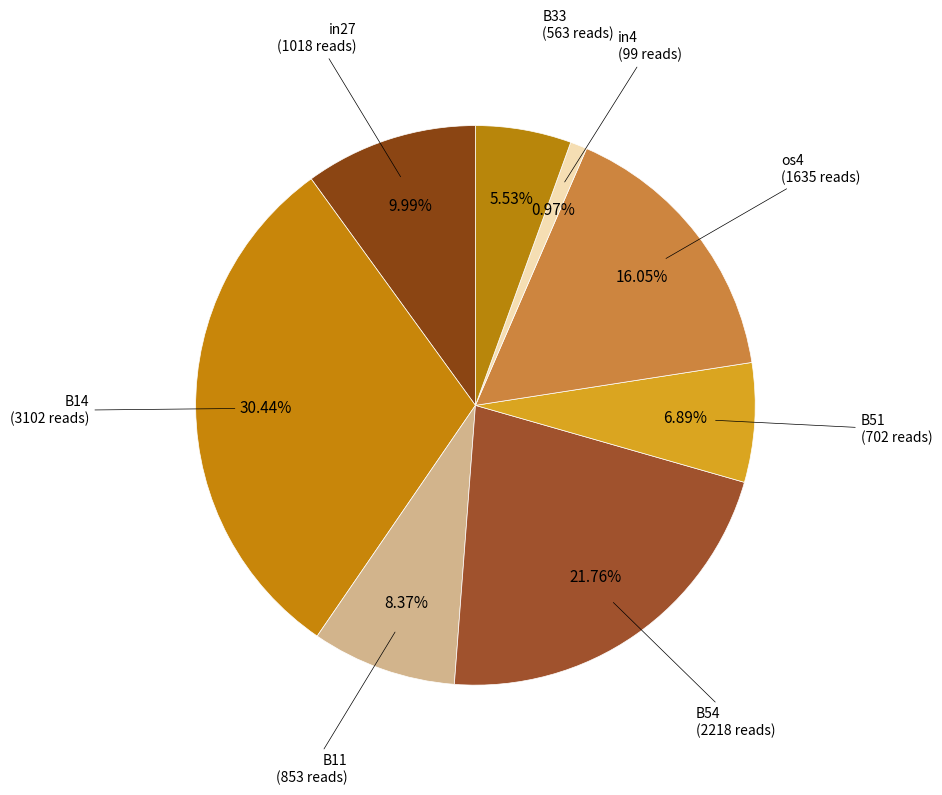

Does any single category account for the majority?

No